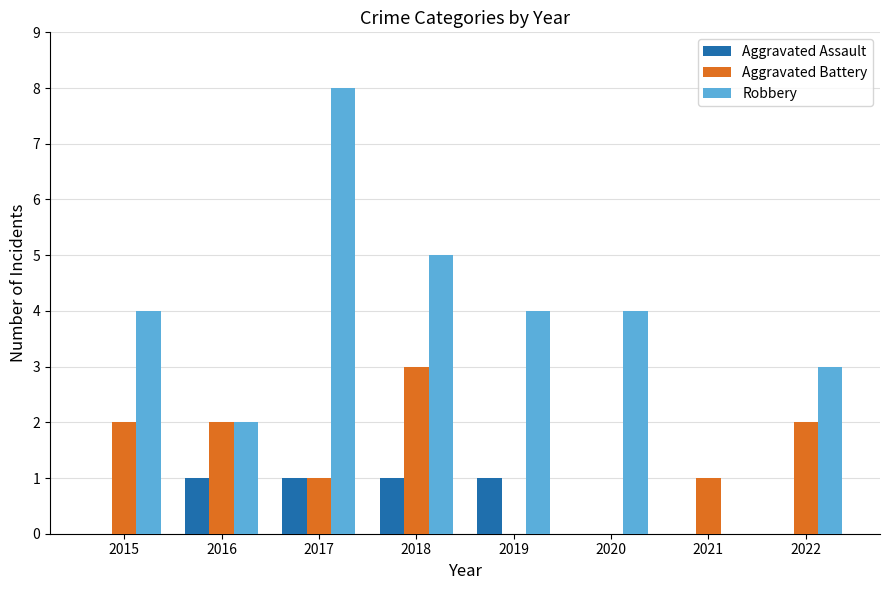

What is the greatest value displayed?

8